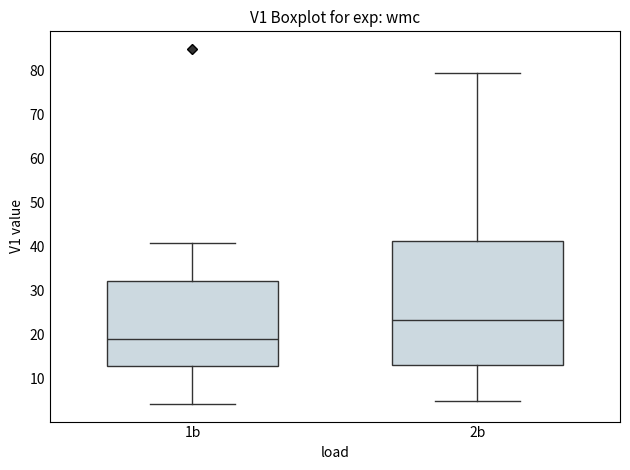

Which box has the lowest median line?

1b